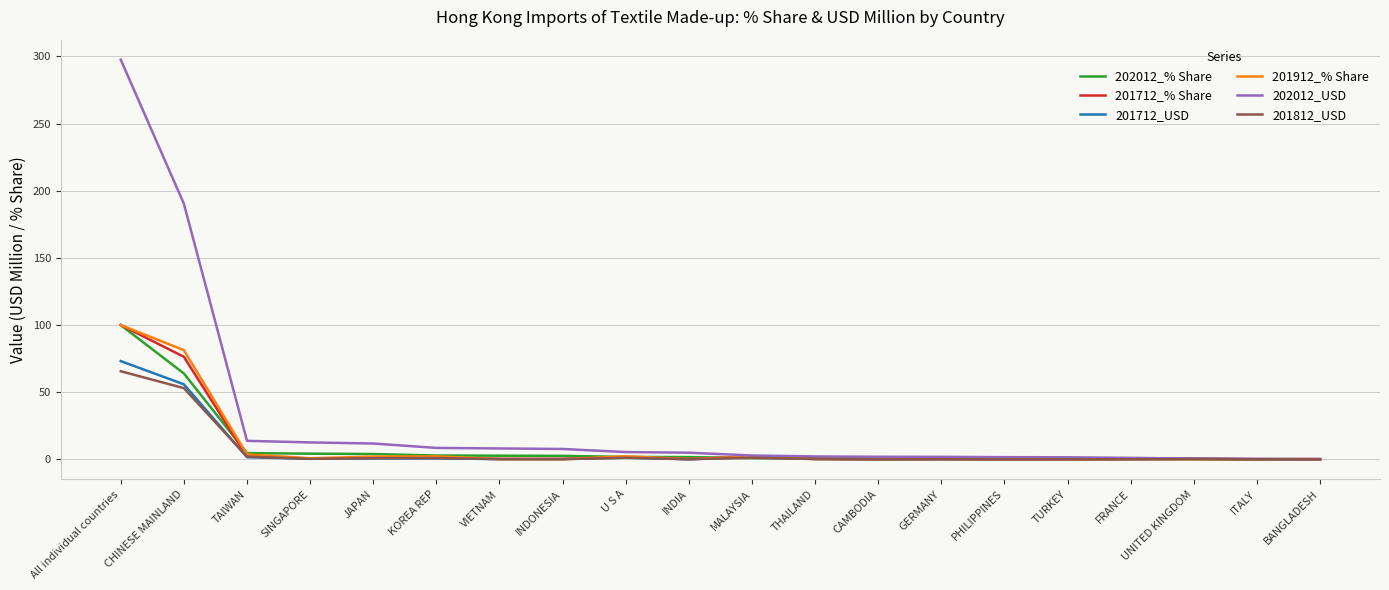

Does the chart display data point markers on the line(s)?

No